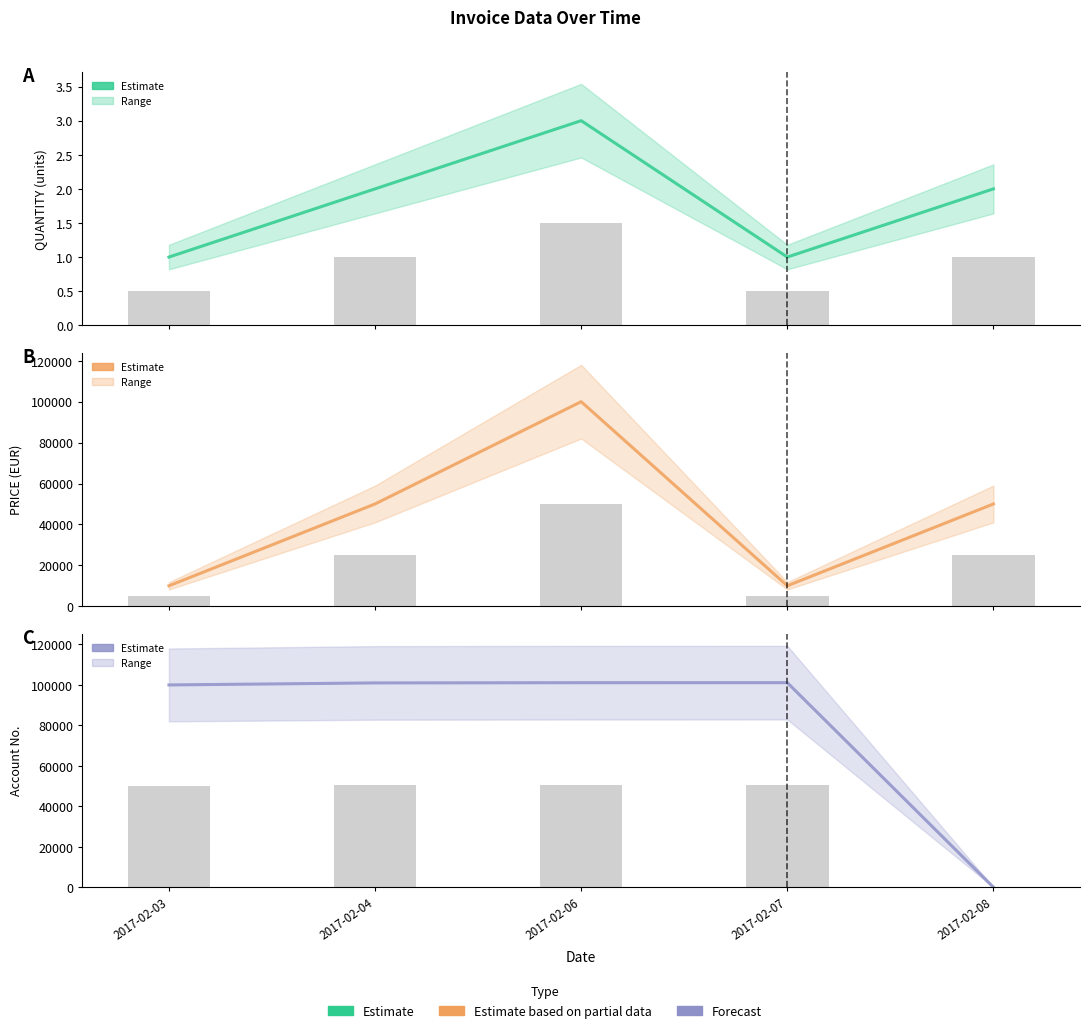

What is the sum of the PRICE values at 2017-02-08 and 2017-02-04?

100000